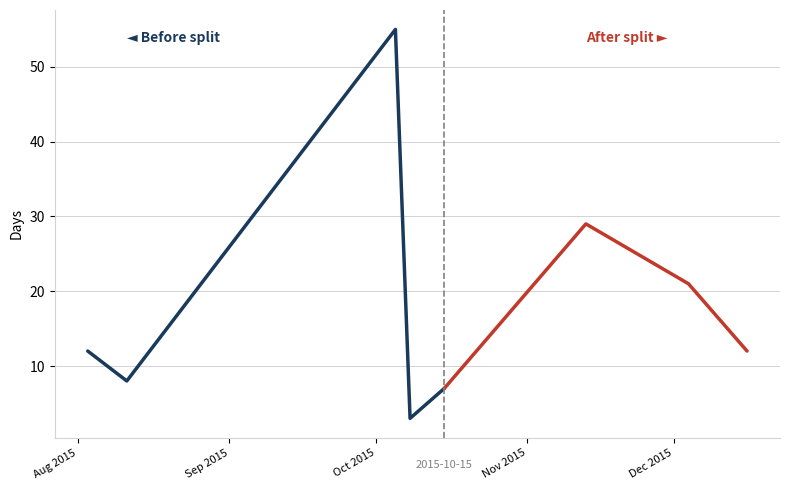

Rank the categories by value from highest to lowest.

2015-10-05, 2015-11-13, 2015-12-04, 2015-08-03, 2015-12-16, 2015-08-11, 2015-10-15, 2015-10-08